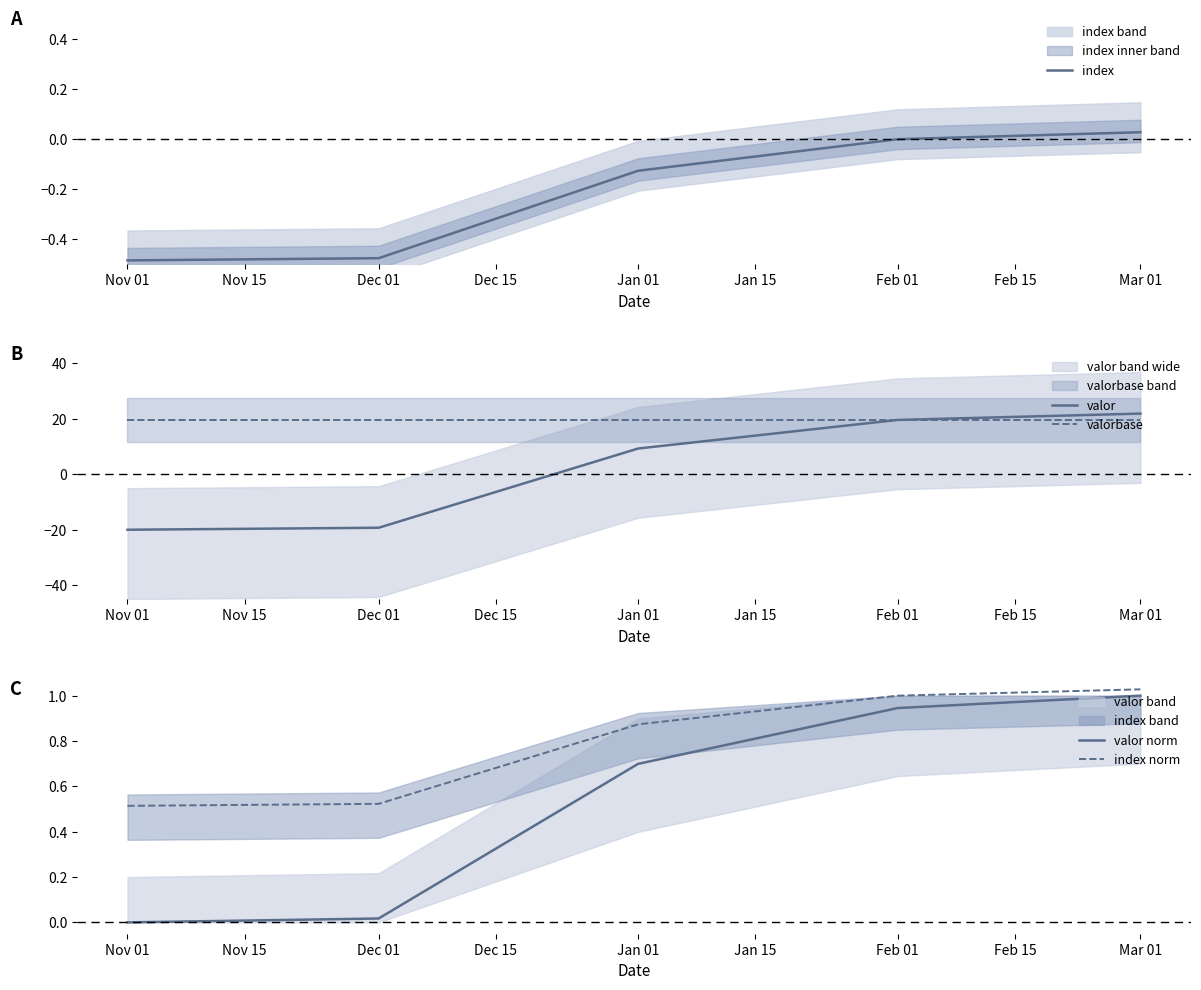

Which series has the widest spread of values?

valor